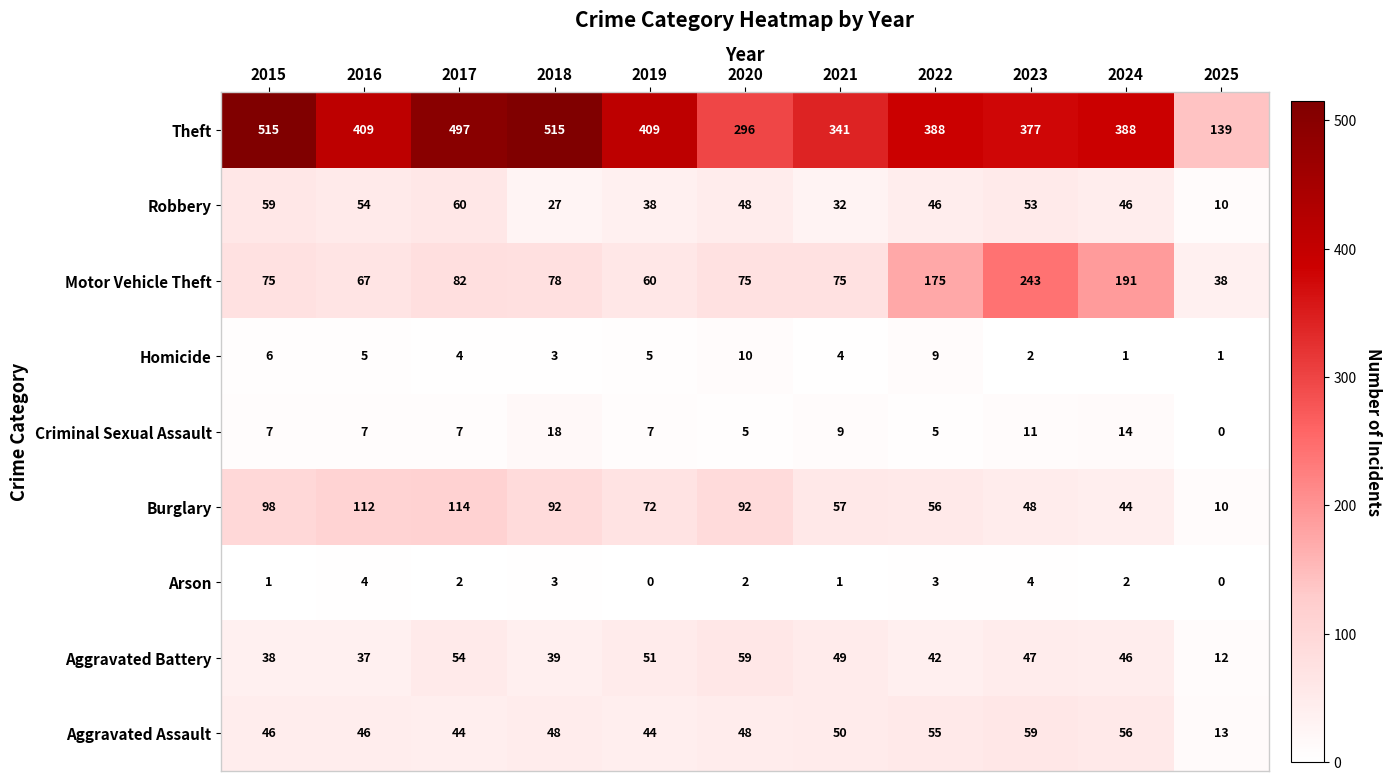

At 2015, list the series in order from largest to smallest.

Theft, Burglary, Motor Vehicle Theft, Robbery, Aggravated Assault, Aggravated Battery, Criminal Sexual Assault, Homicide, Arson